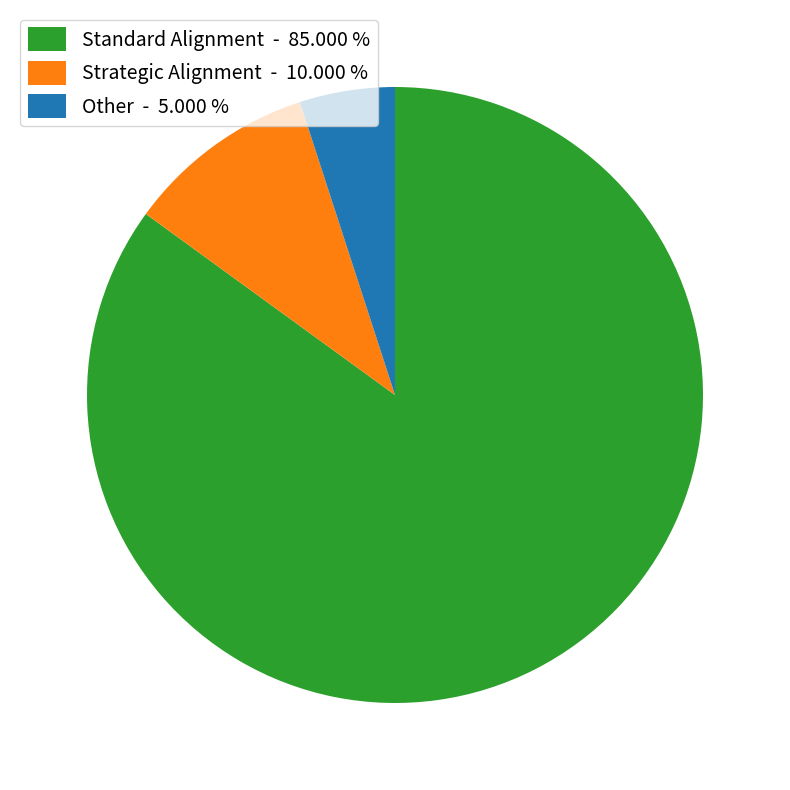

Do Other - 5.000 % and Strategic Alignment - 10.000 % together represent more than half of the pie?

No